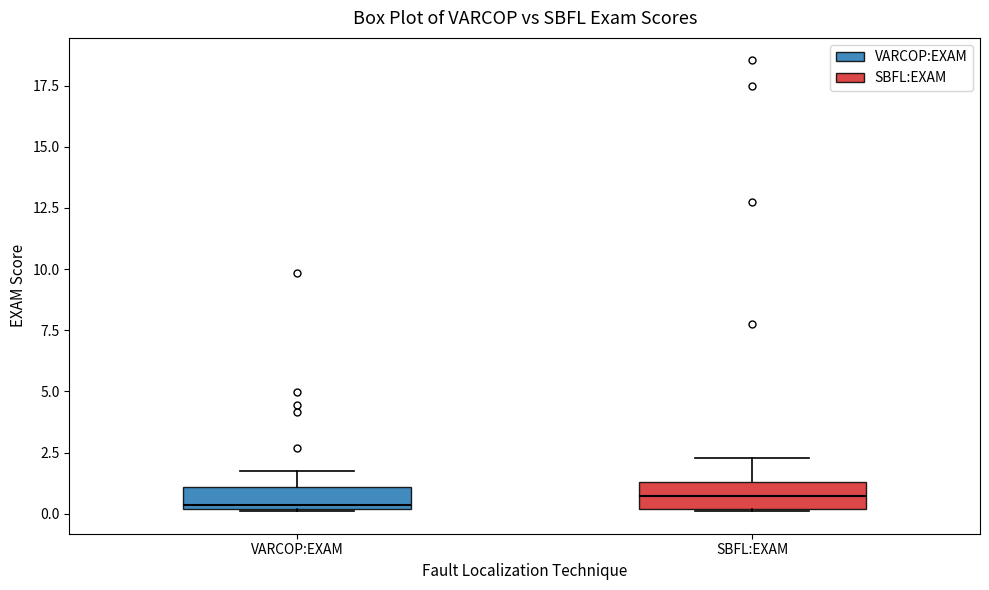

Where does the upper whisker of the box for VARCOP:EXAM end on the y-axis? The values are not printed on the chart, so give them approximately, as read against the axis.

2.0